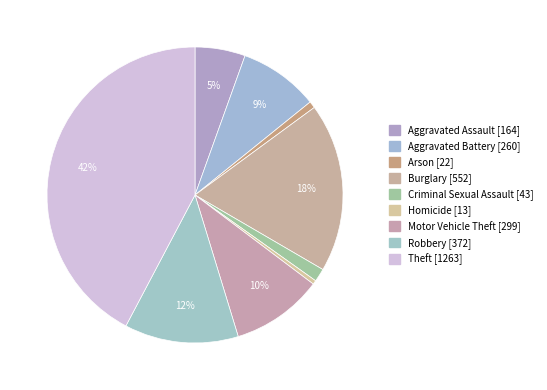

Does Criminal Sexual Assault account for over 50% of the chart?

No